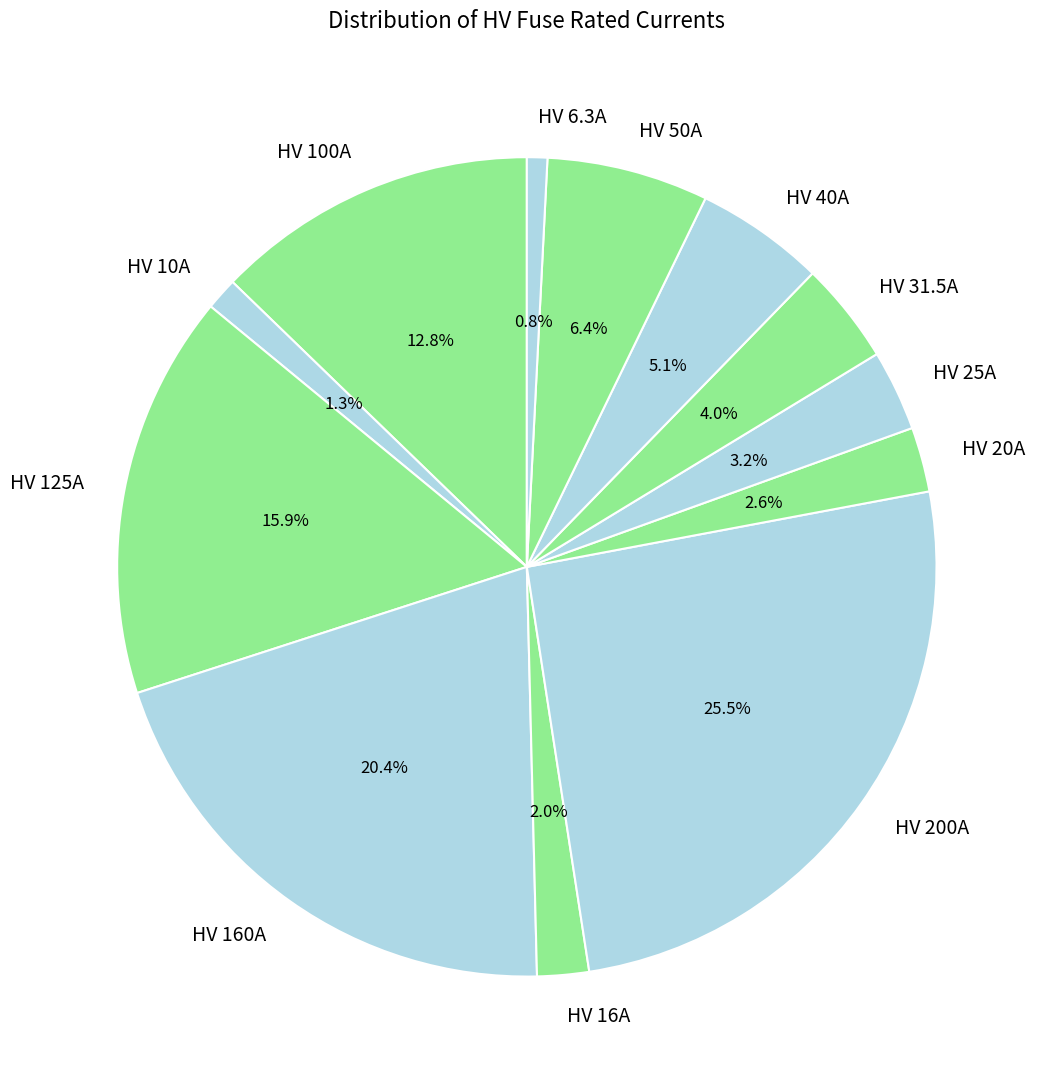

Combined, what portion of the pie is HV 25A and HV 50A?

9.6%